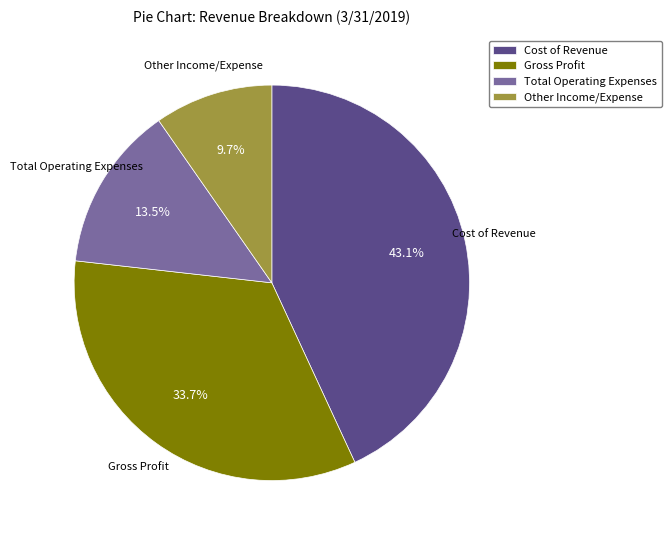

Is it true that Gross Profit is 25% of the pie?

False